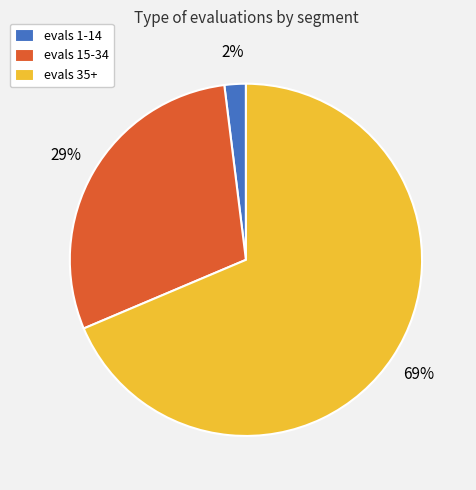

What is the ratio of the value at evals 15-34 to the value at evals 35+?

0.4